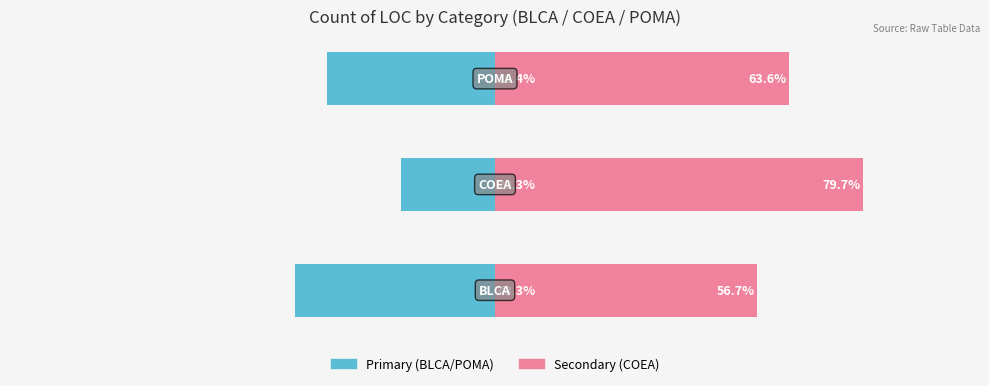

Reading right to left, transcribe all the data shown in this chart.

BLCA/Left: 2=-36.4	1=-20.3	0=-43.3
COEA/Right: 2=63.6	1=79.7	0=56.7